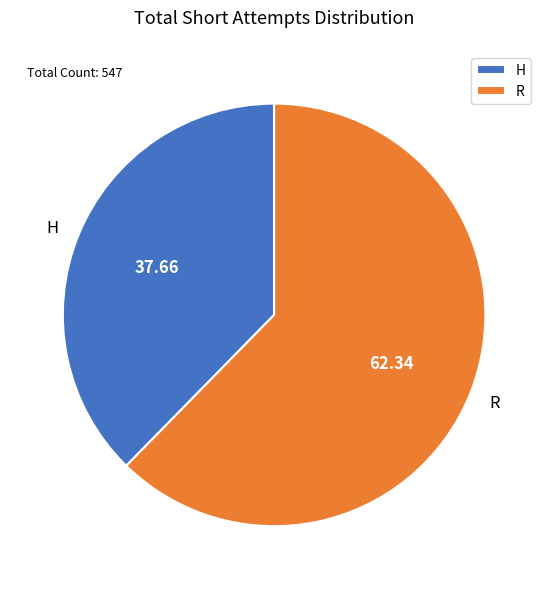

Which category has the smallest portion of the pie?

H